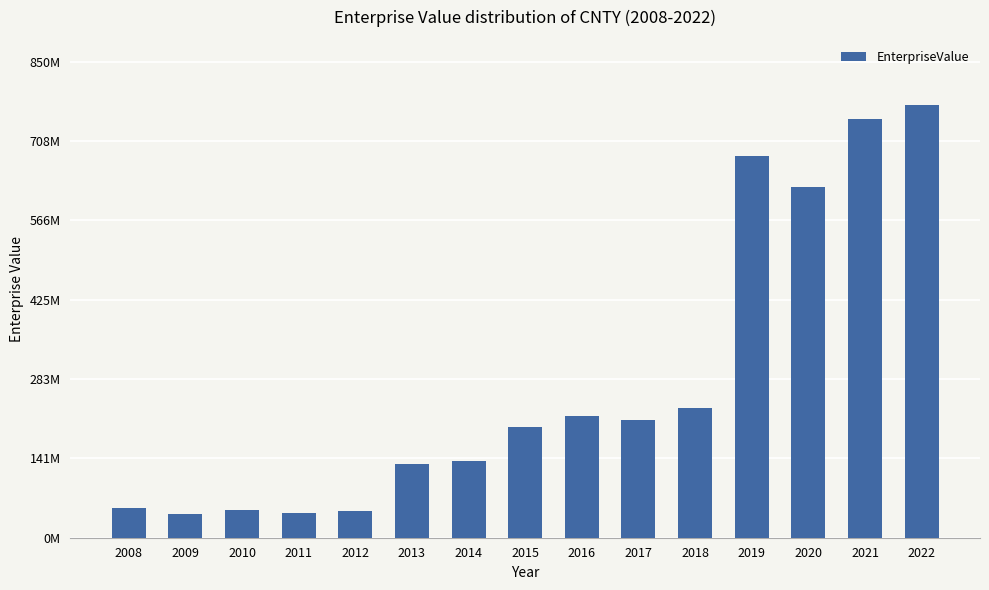

Are the bars horizontal?

No